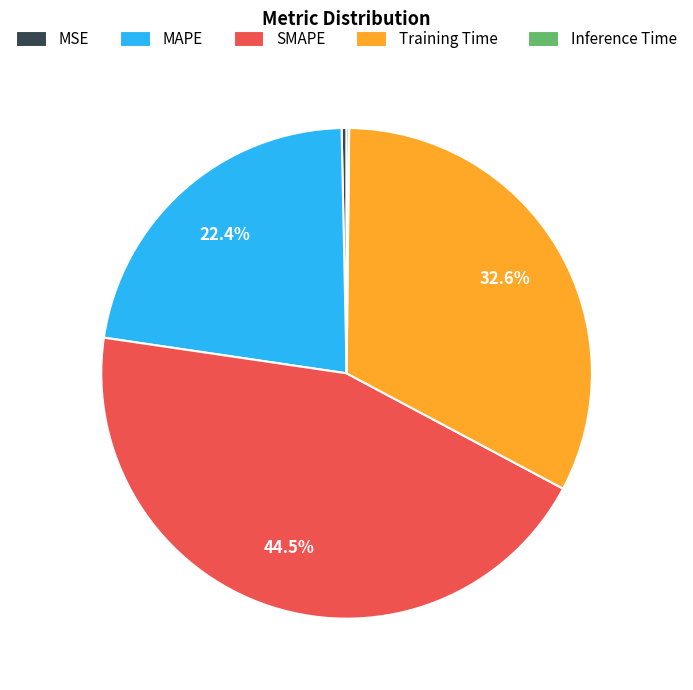

Which category has the biggest portion of the pie?

SMAPE